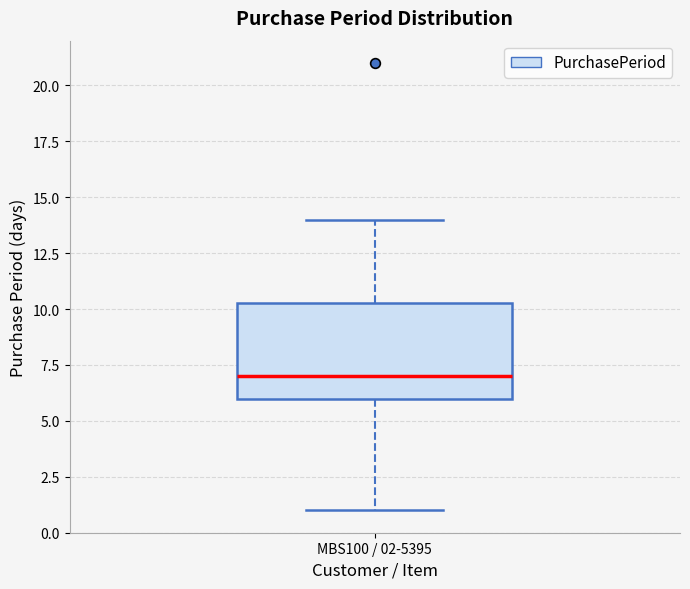

Transcribe this box plot: give where the median line is, the range the box spans, and where the two whiskers end, as read against the y-axis. The values are not printed on the chart, so give them approximately, as read against the axis.

median 7.0, box 6.0 to 10.5, whiskers 1.0 to 14.0